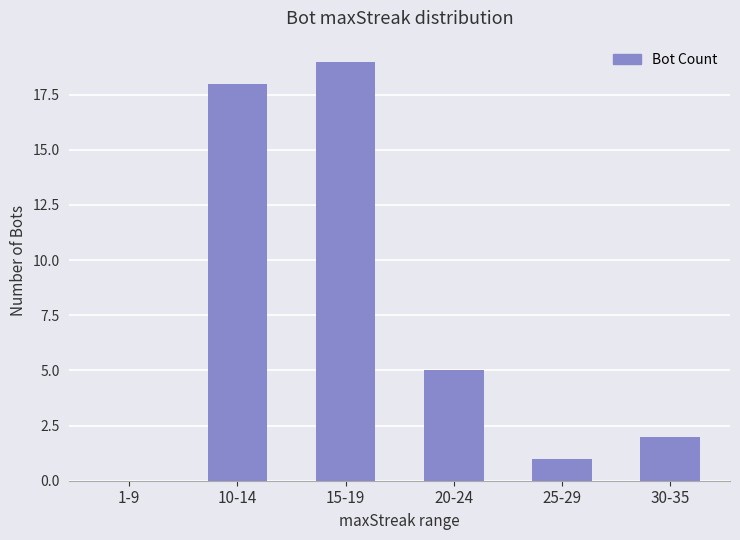

Is it true that the value at 25-29 is 1?

True